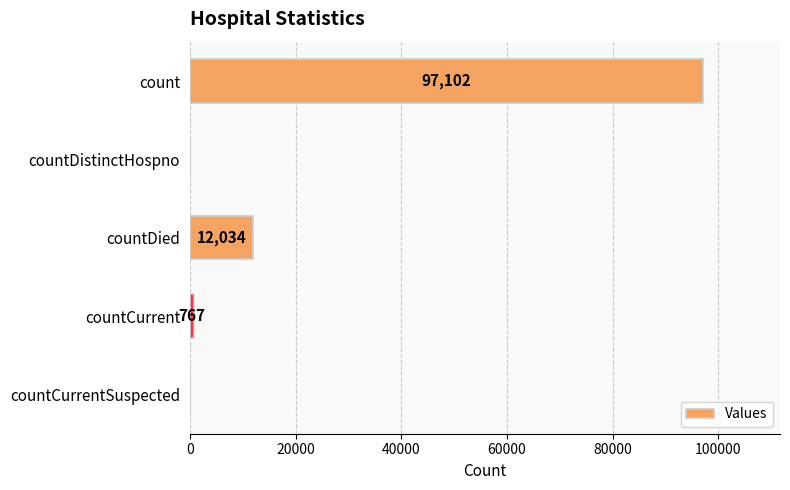

The value at countCurrentSuspected is -67777. True or false?

False